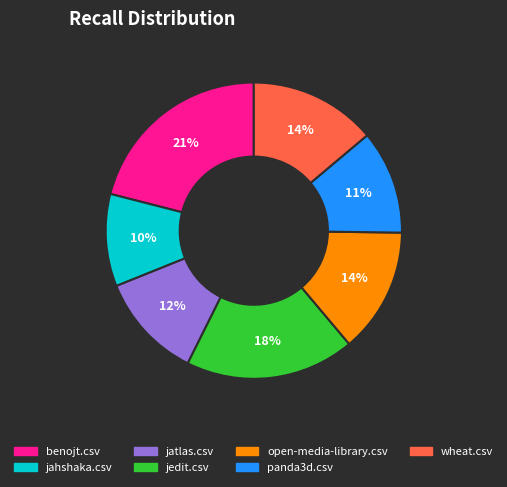

Is it true that jahshaka.csv is 10% of the pie?

True